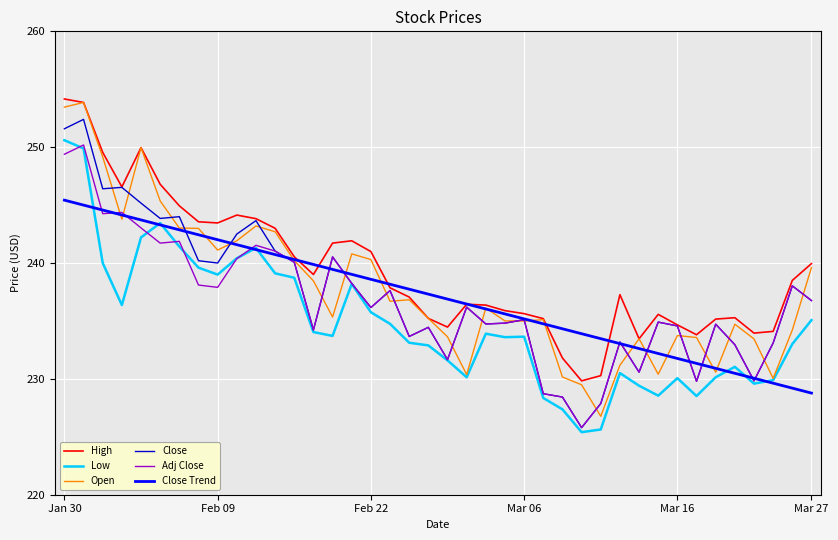

Count the number of categories in the chart.

40